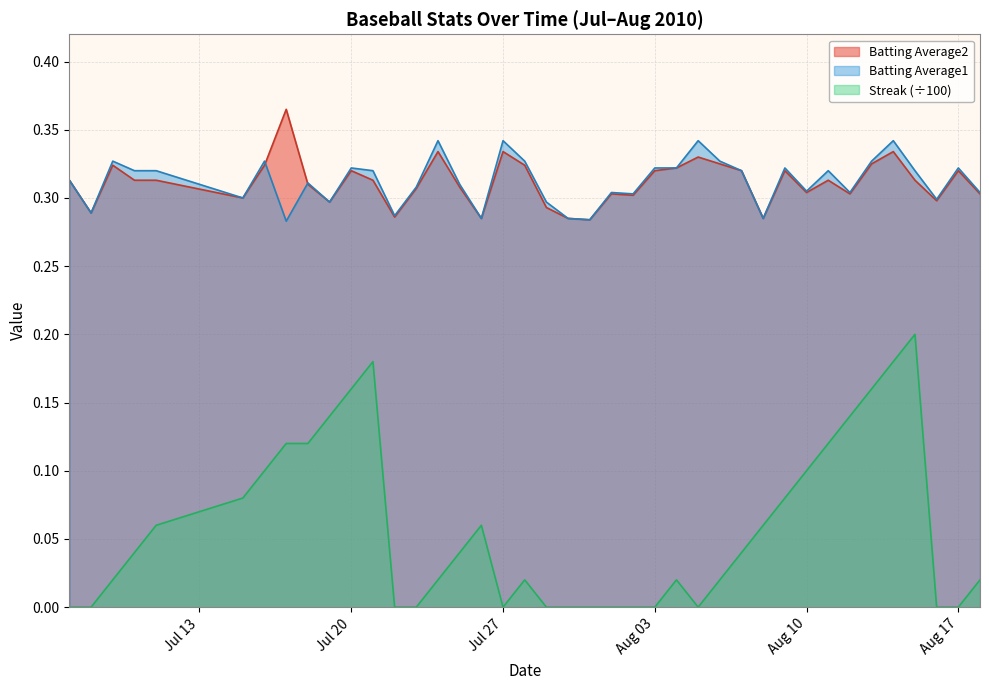

What is the difference between the maximum and minimum values in the Batting Average2 series?

0.1